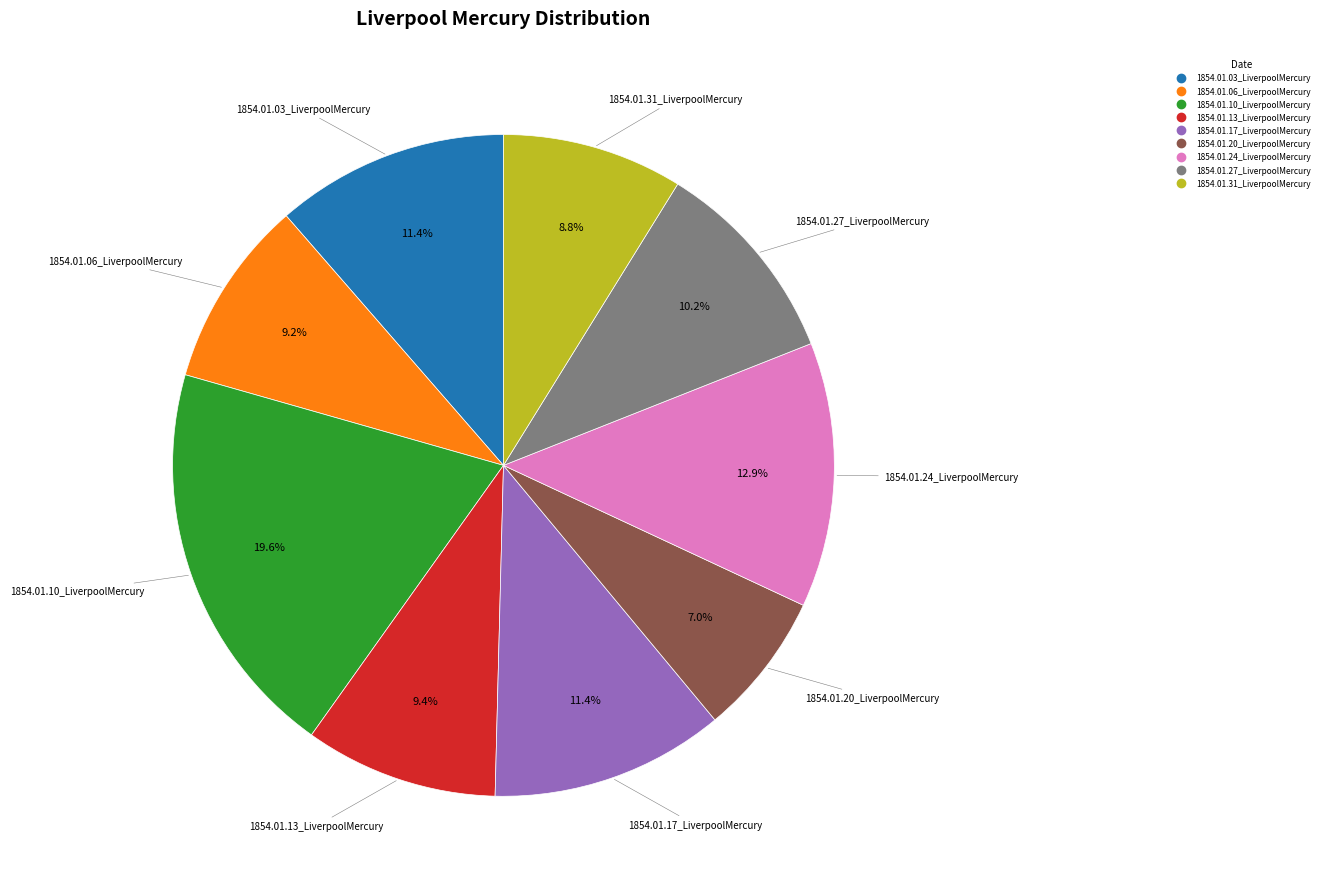

To the nearest percent, what portion does 1854.01.31_LiverpoolMercury represent?

9%